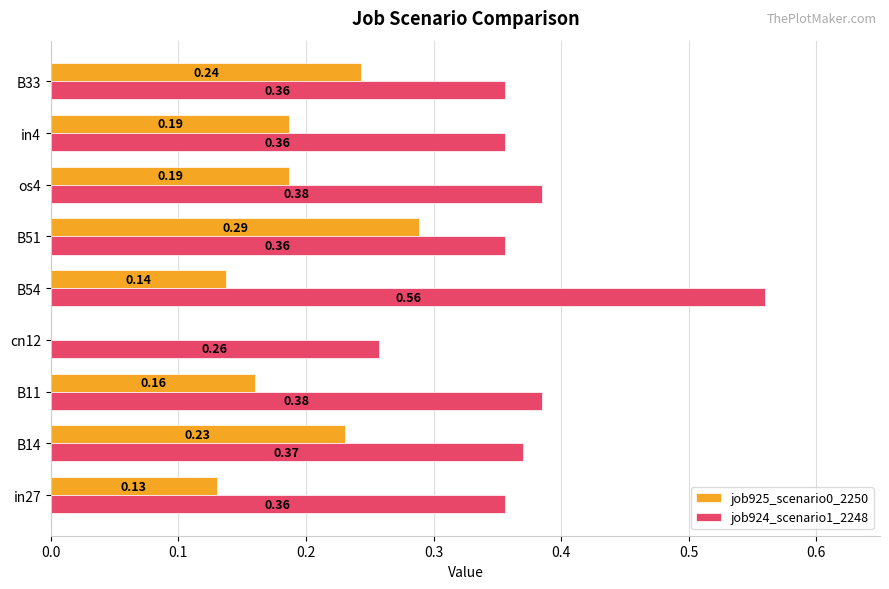

Is the value of job925_scenario0_2250 at B33 greater than the value of job924_scenario1_2248 at B33?

No